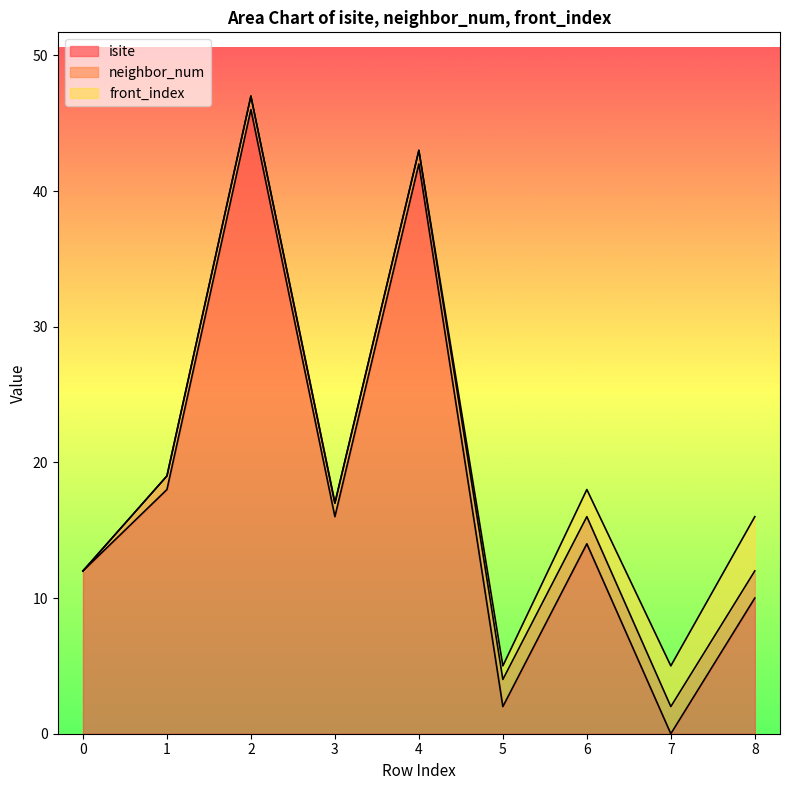

Rank the series at 2 from lowest to highest value.

front_index, neighbor_num, isite